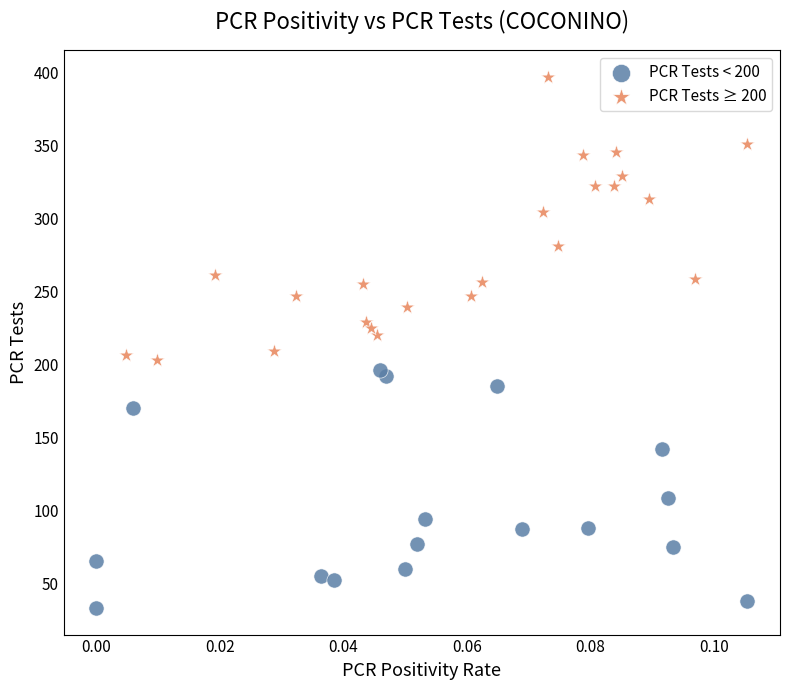

Which series reaches the minimum Y coordinate?

PCR Tests < 200